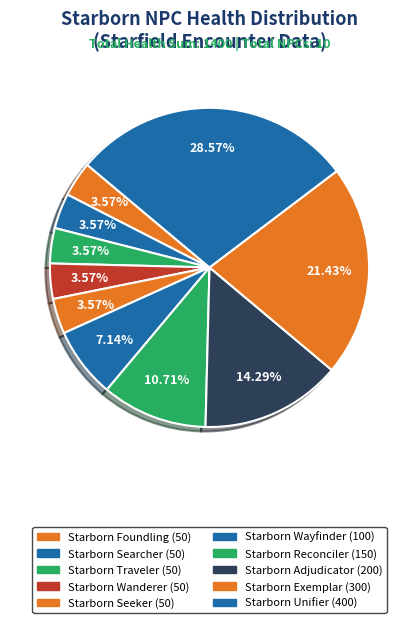

How many segments does this pie chart have?

10